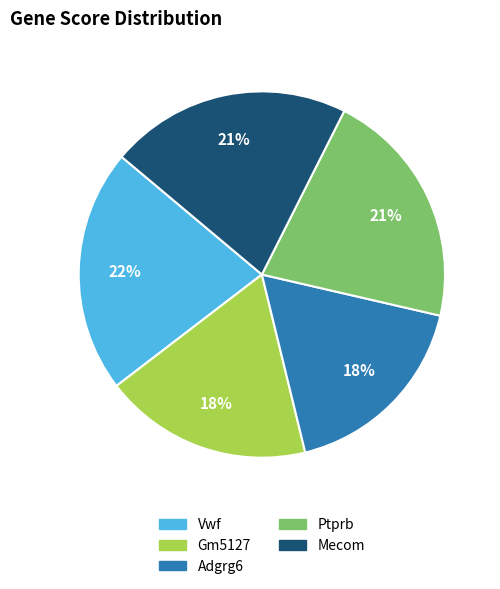

Is the sum of Ptprb and Vwf greater than half?

No